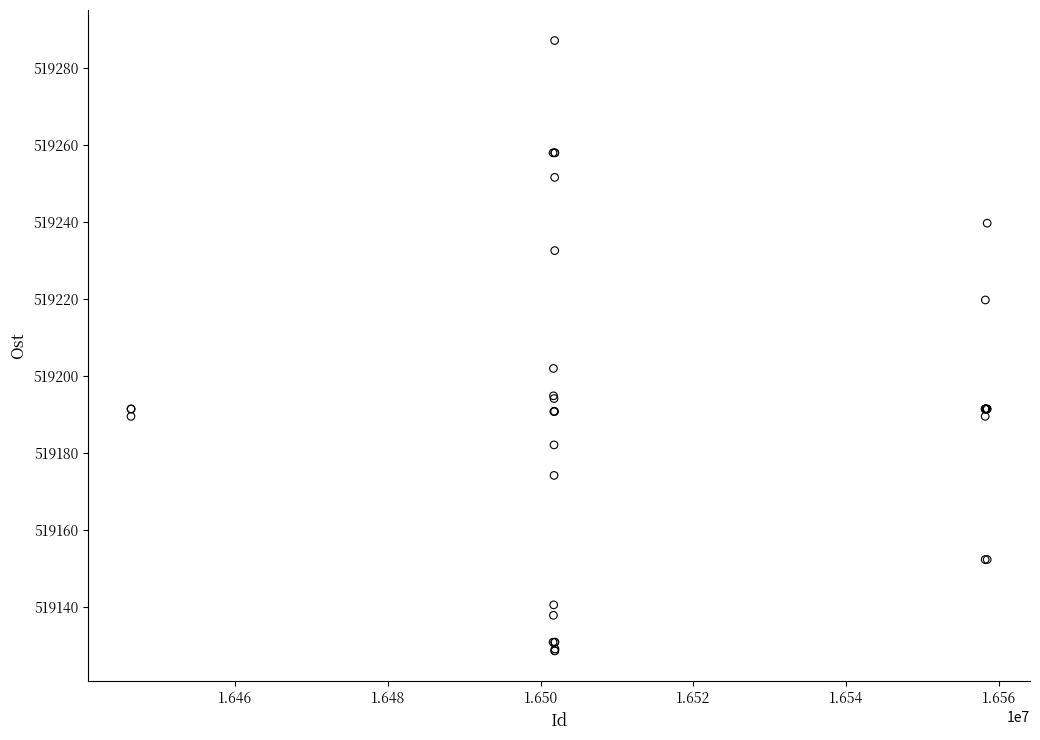

What Y value in the scatter plot is closest to 519207?

519201.9